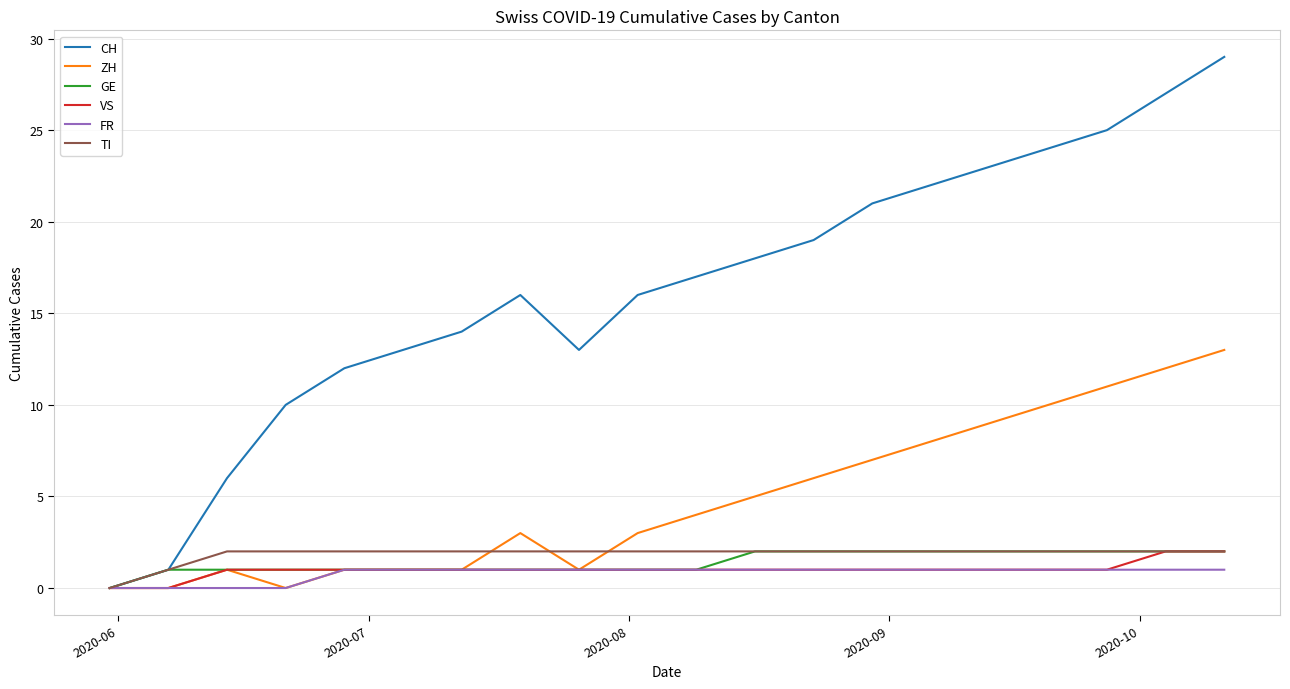

What is the greatest value displayed?

29